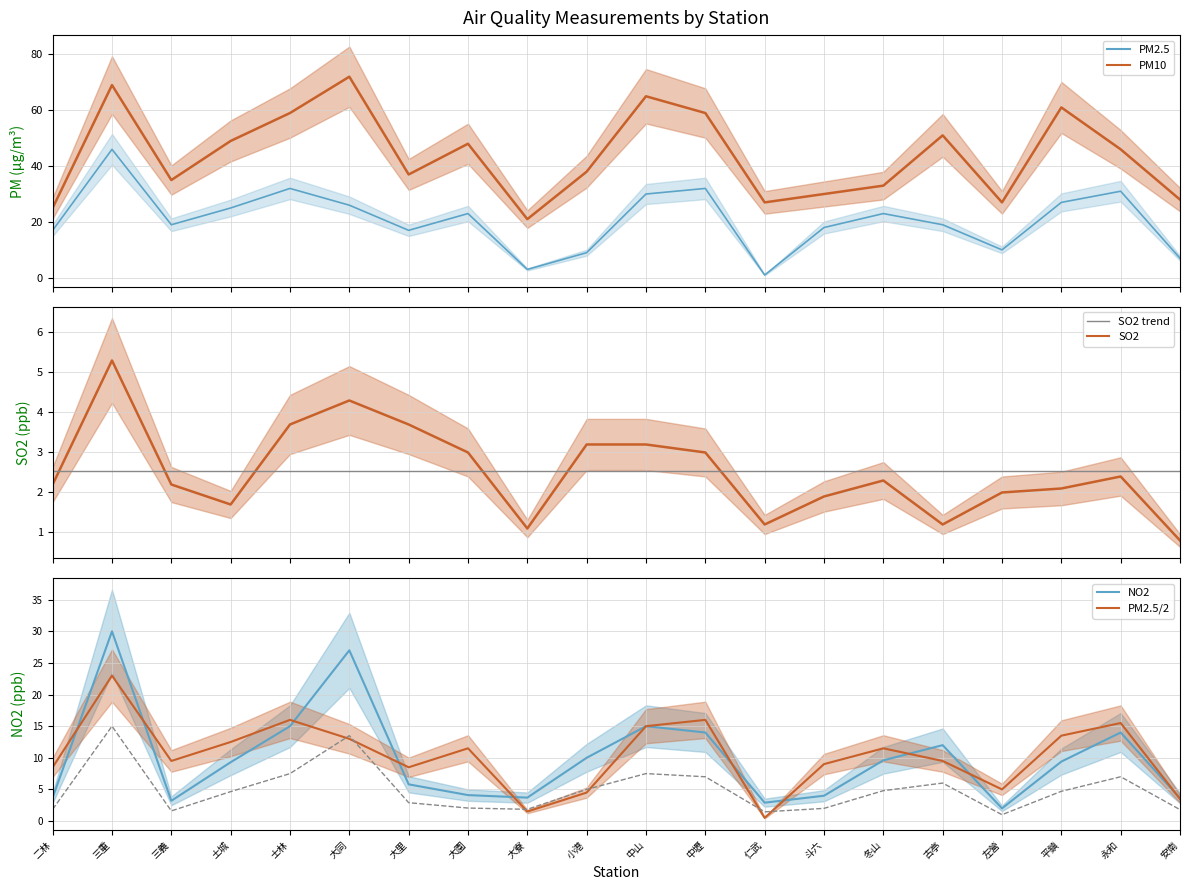

What is the difference between the SO2 values at 左營 and 大寮?

0.9